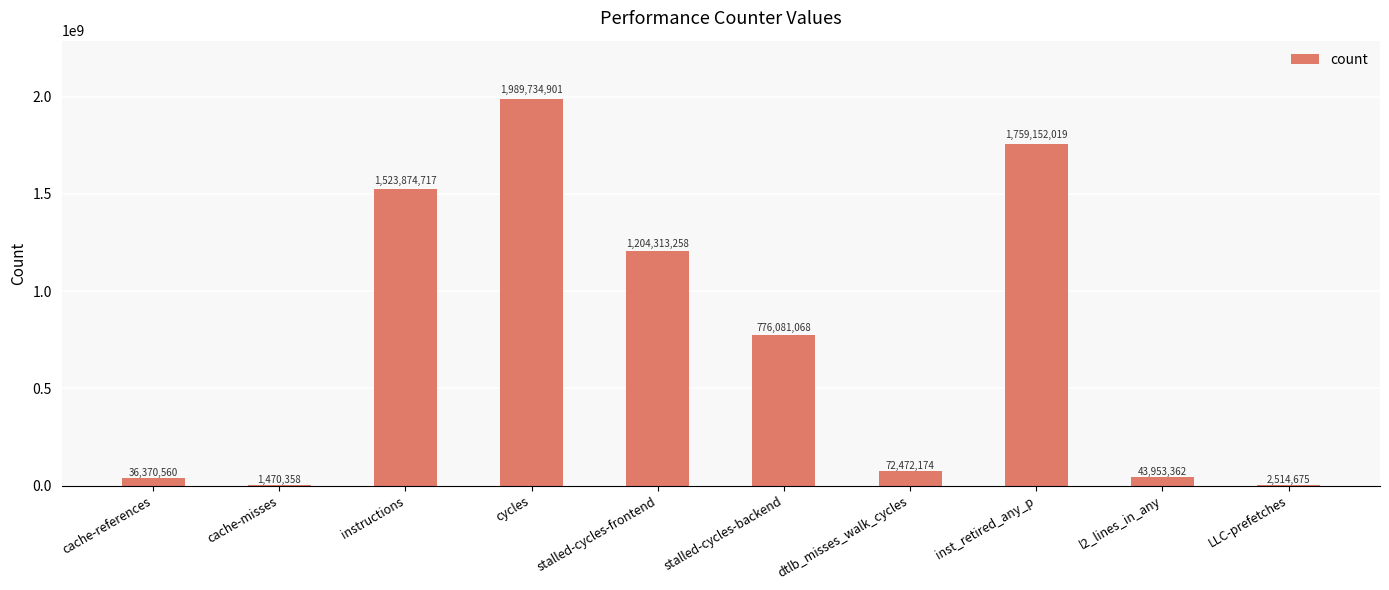

The chart shows a value of 1204313258 at stalled-cycles-frontend. True or false?

True